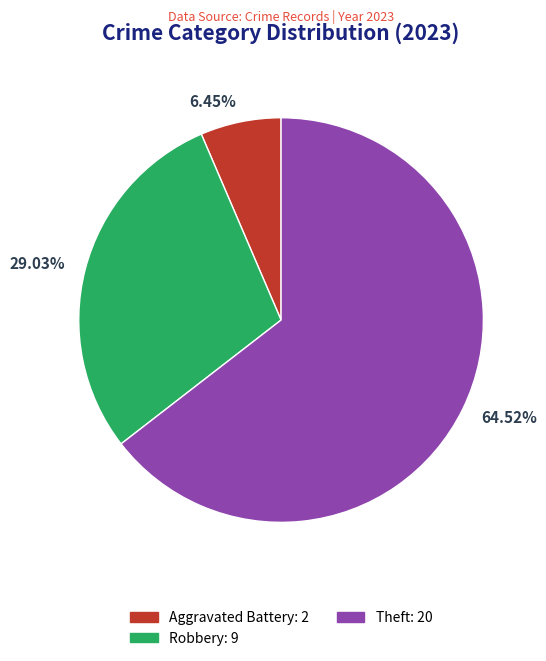

What is the smallest slice in the pie chart?

6.45%